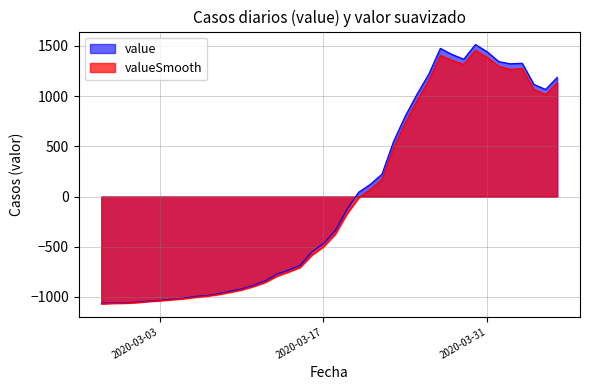

List the series in order of their peak value, highest first.

value, valueSmooth